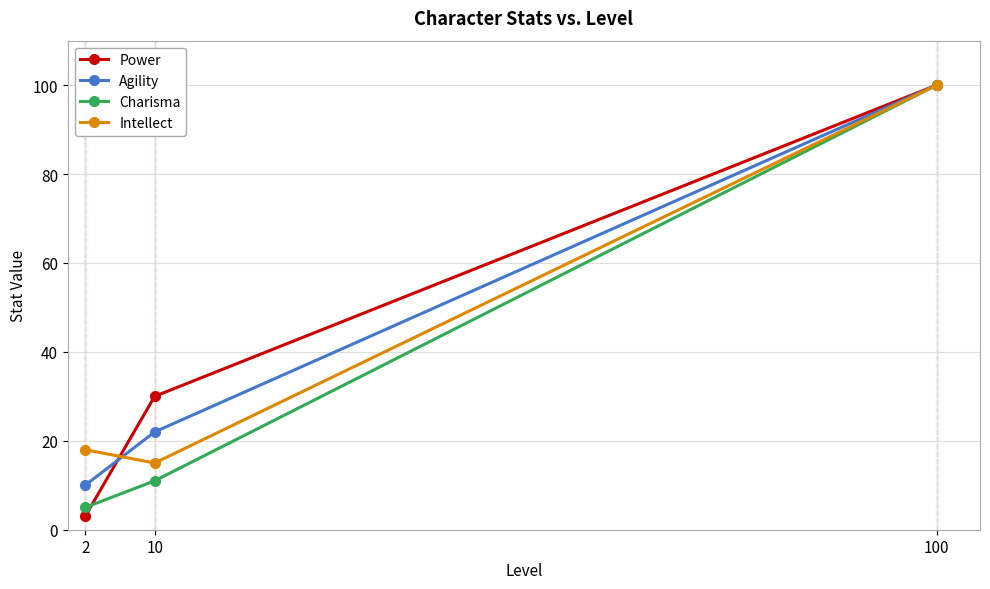

Which series changed the most between 2 and 10?

Power